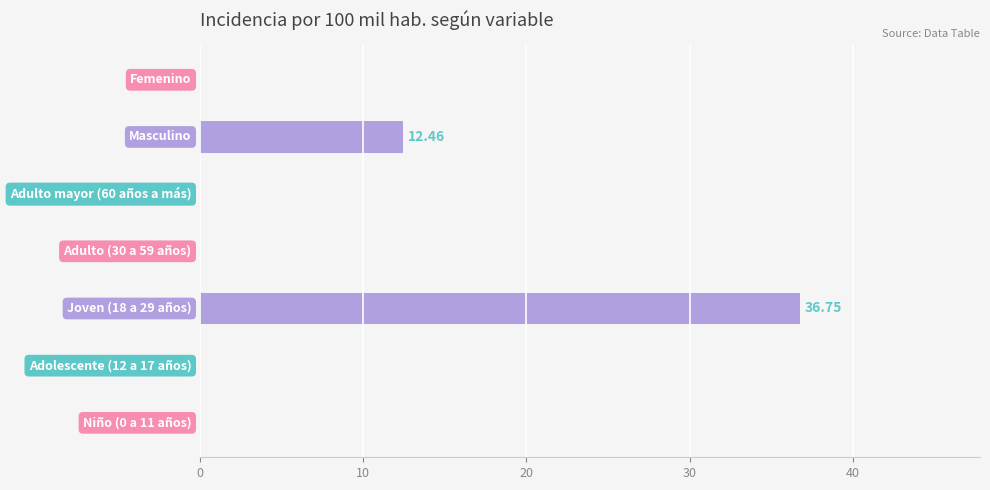

What is the sum of all values?

49.2